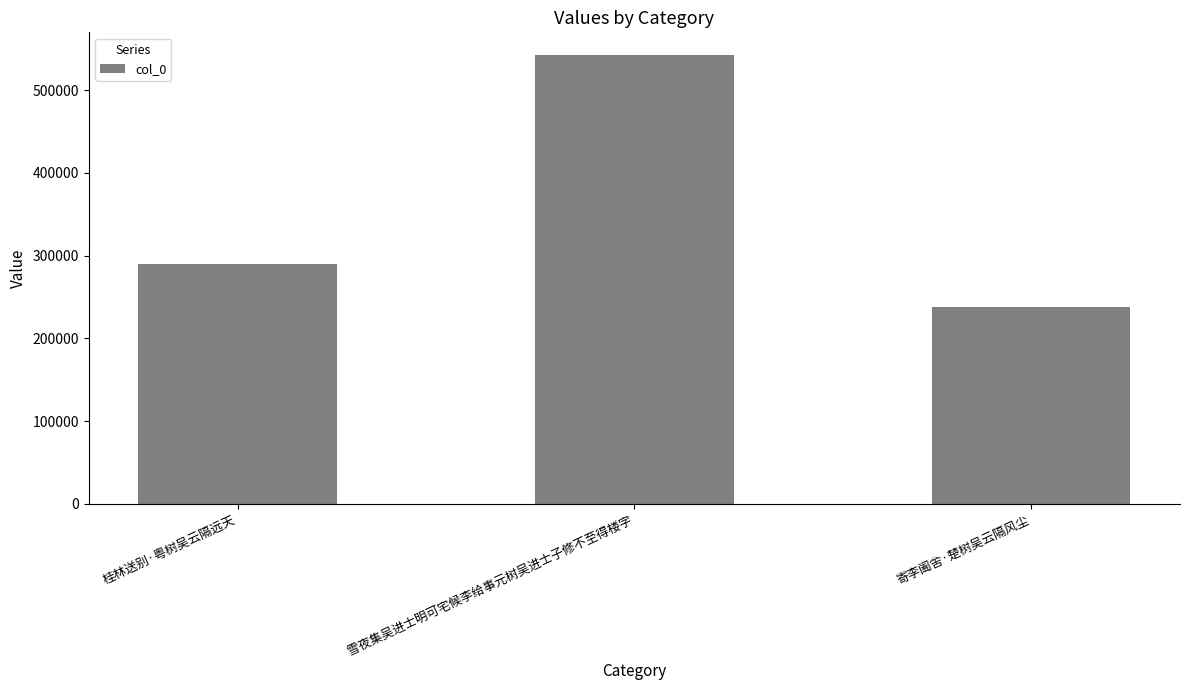

Read the value at 雪夜集吴进士明可宅候李给事元树吴进士子修不至得楼字, to the nearest 50.

542550